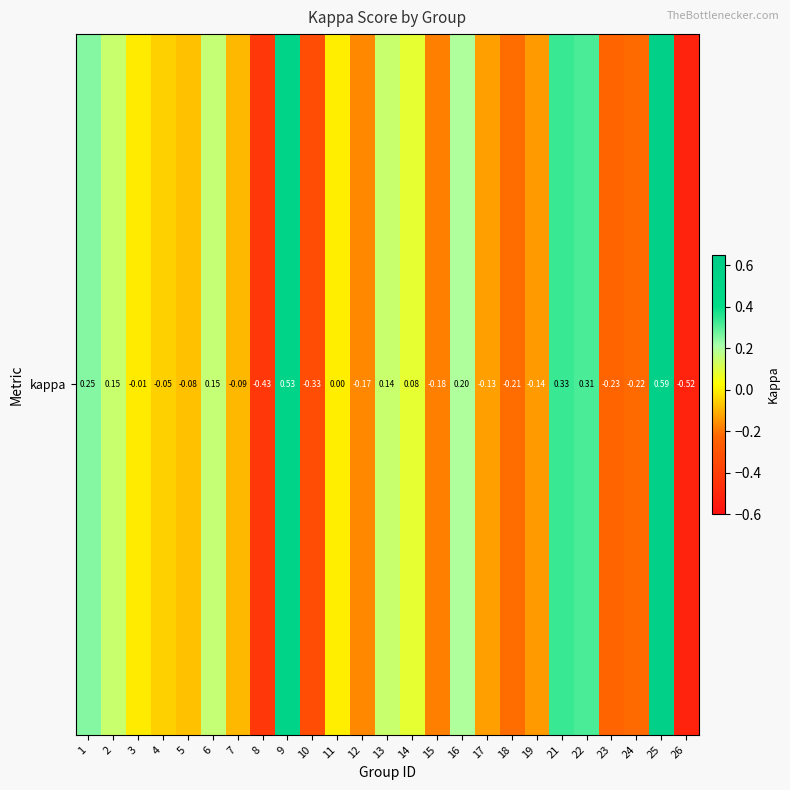

List the labels in order of value, smallest first.

26, 8, 10, 23, 24, 18, 15, 12, 19, 17, 7, 5, 4, 3, 11, 14, 13, 2, 6, 16, 1, 22, 21, 9, 25